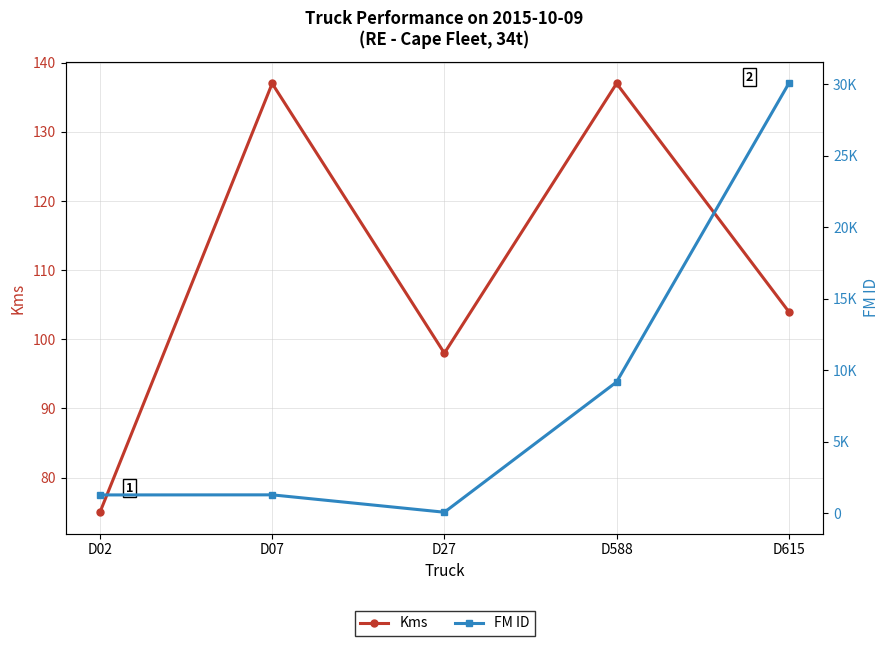

Rank the series by their average value, from lowest to highest.

Kms, FM ID